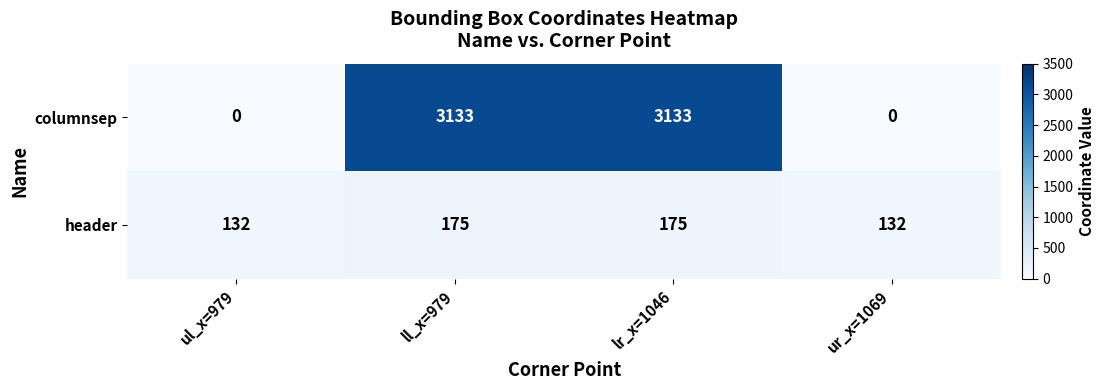

Reading right to left, extract all data points from this chart.

columnsep: 0	3133	3133	0
header: 132	175	175	132